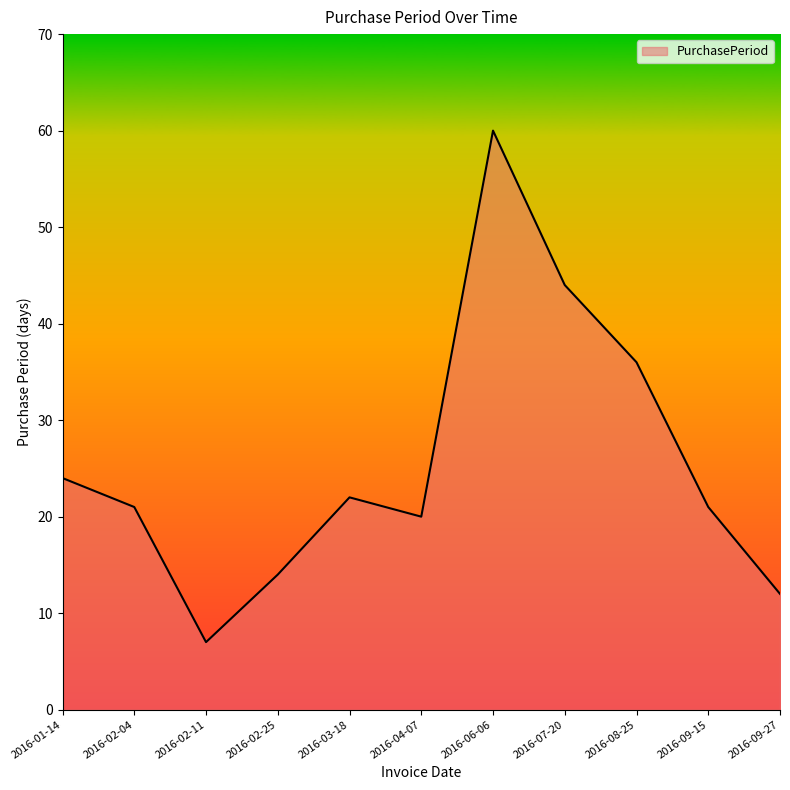

What position from the right is 2016-07-20?

4